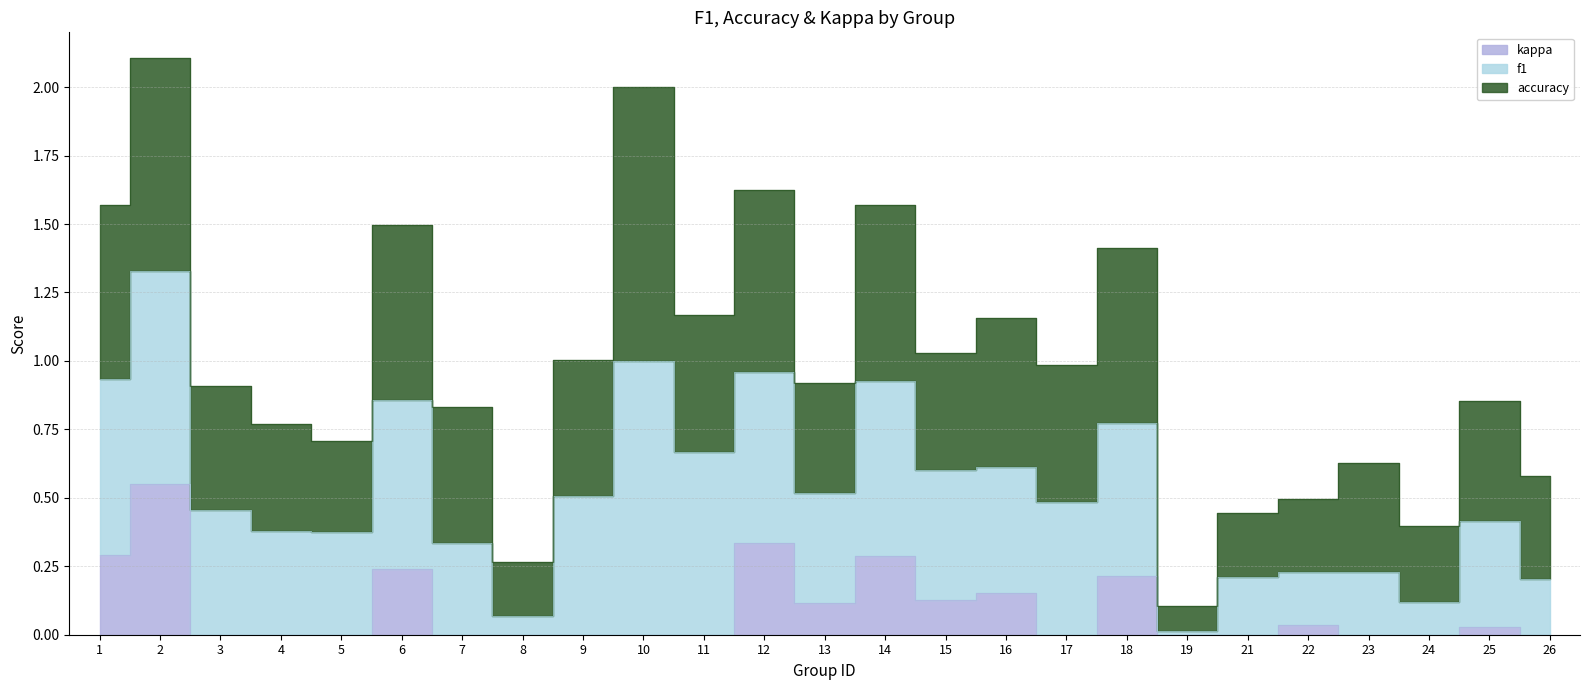

Which label corresponds to the smallest value in the chart?

5